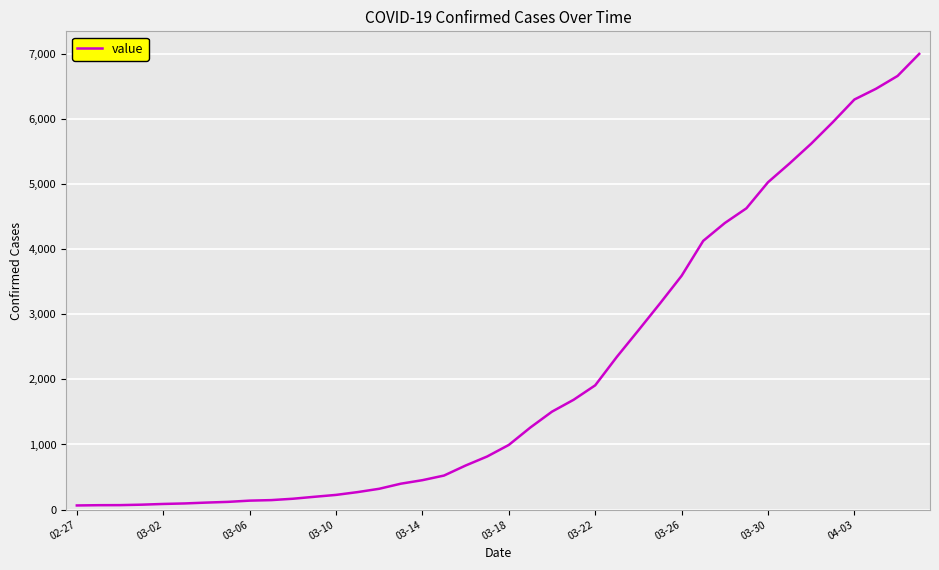

What is the maximum value shown in the chart?

6995